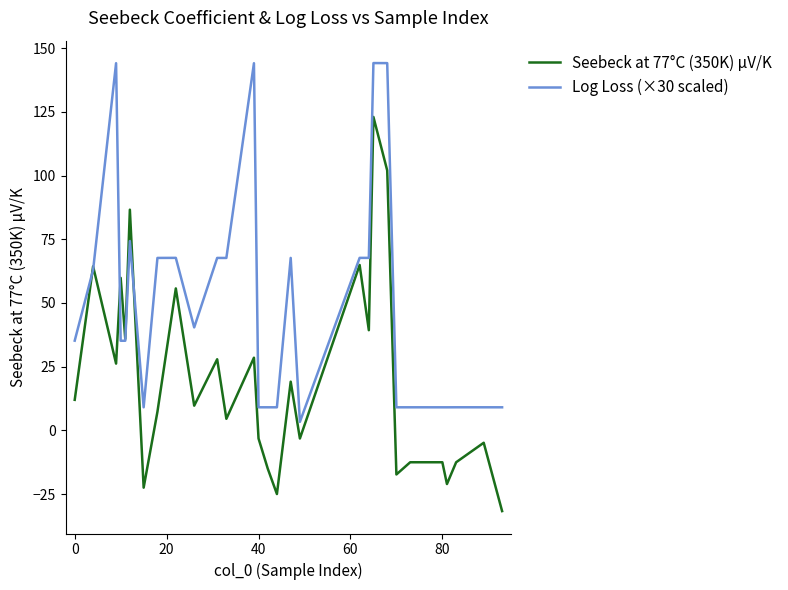

Which series has the largest total across all categories?

Log Loss (×30 scaled)